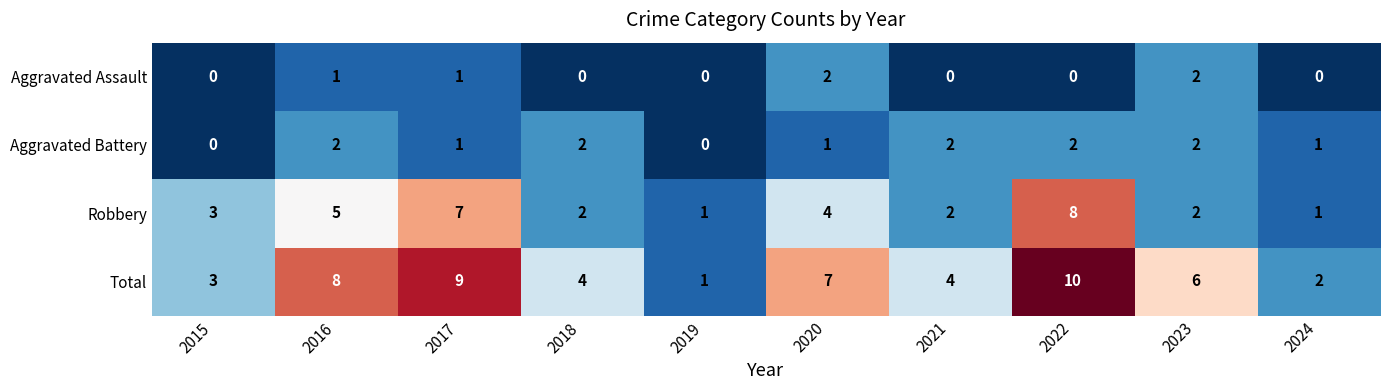

At which label does Total first exceed 6?

2016